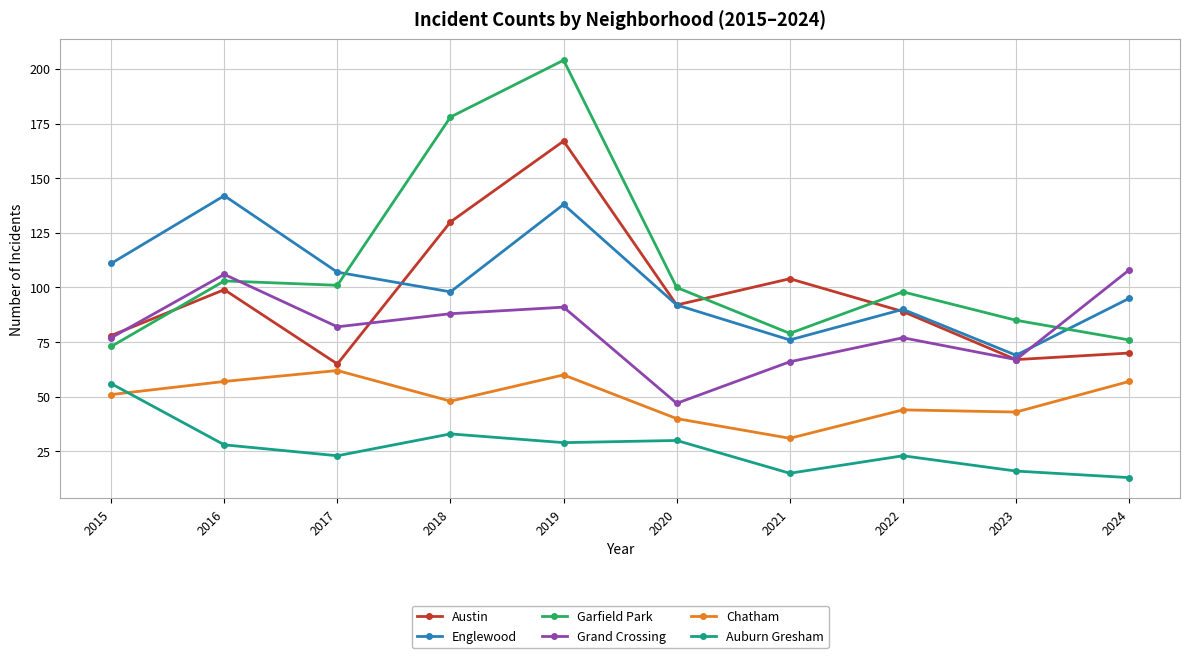

Which category has the lowest value in the Garfield Park series?

2015